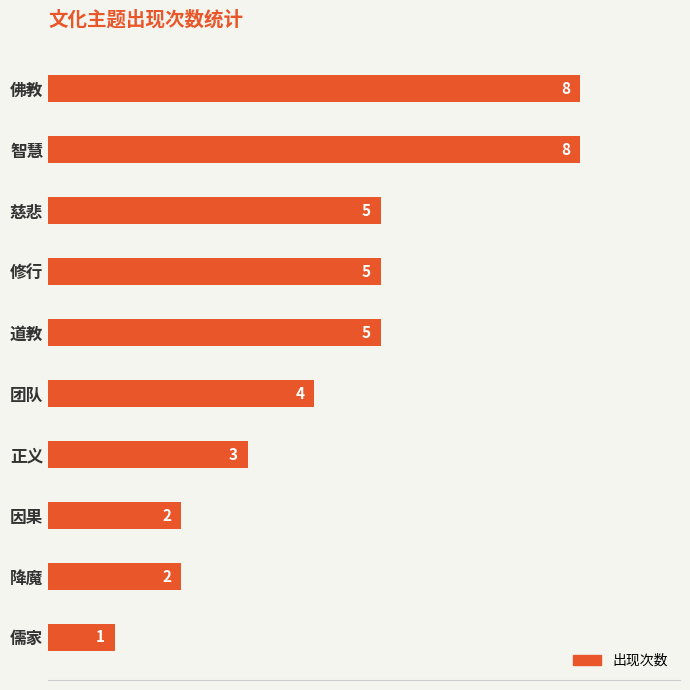

Which category has the lowest value across all series?

儒家